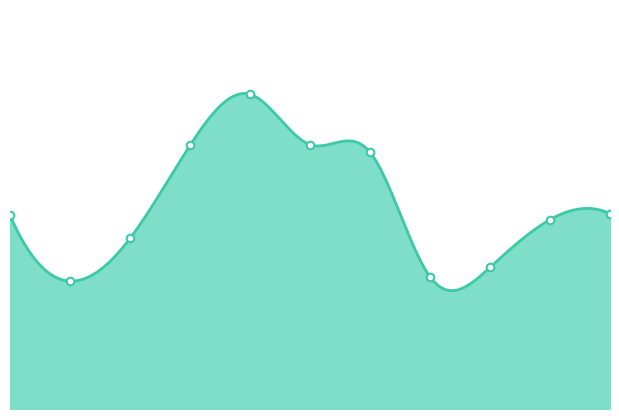

What is the ratio of the value at 2016-09-05 to the value at 2016-09-02?

1.0